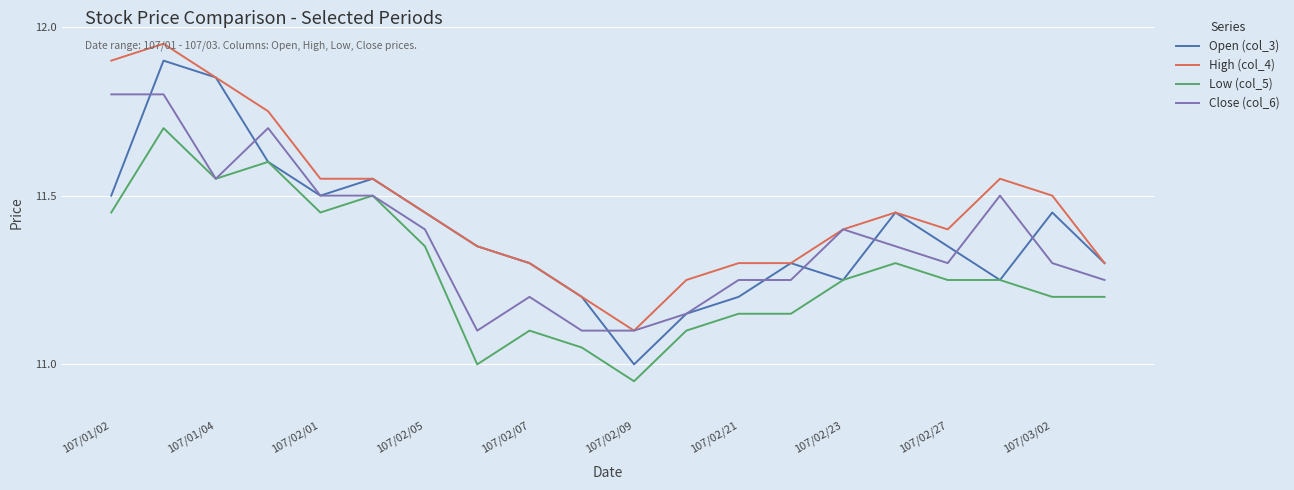

What are all the series names shown in the legend?

Open (col_3), High (col_4), Low (col_5), Close (col_6)